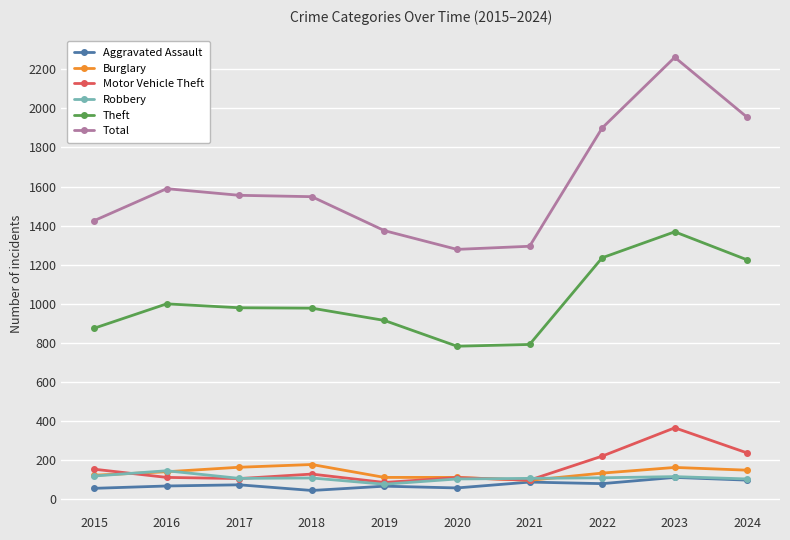

Which series has the largest total across all categories?

Total